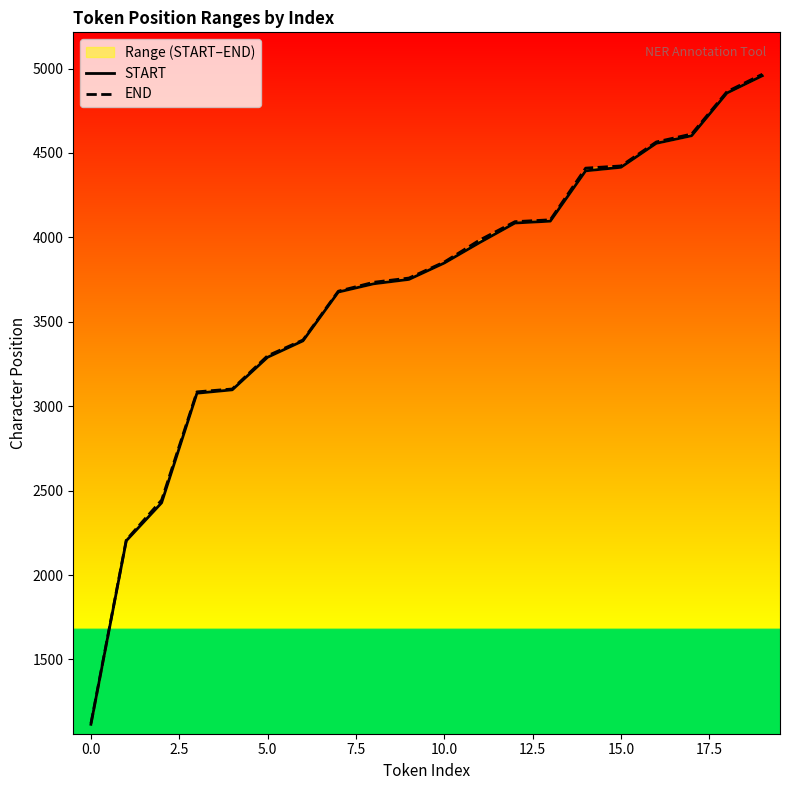

What are all the series names shown in the legend?

START, END